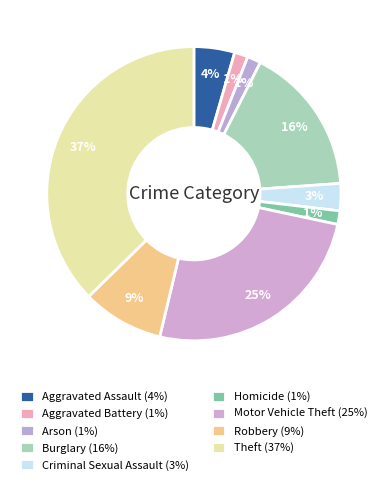

What is the smallest slice in the pie chart?

Aggravated Battery